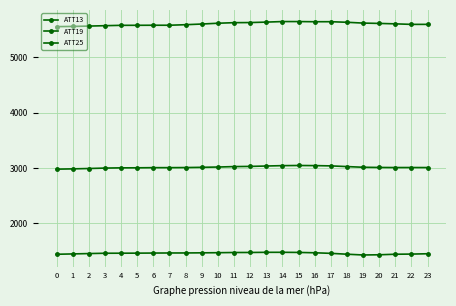

What is the difference between the highest and lowest values at 4?

4114.7